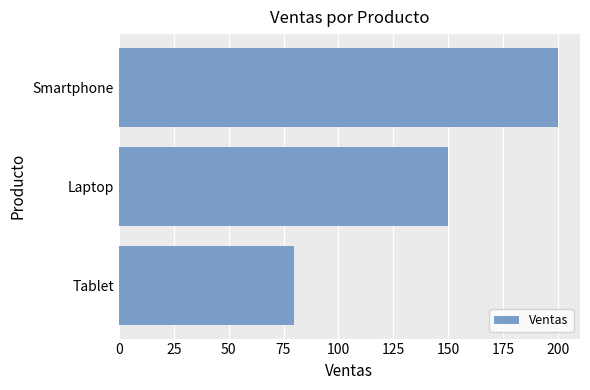

What is the difference between the second highest and minimum values?

70